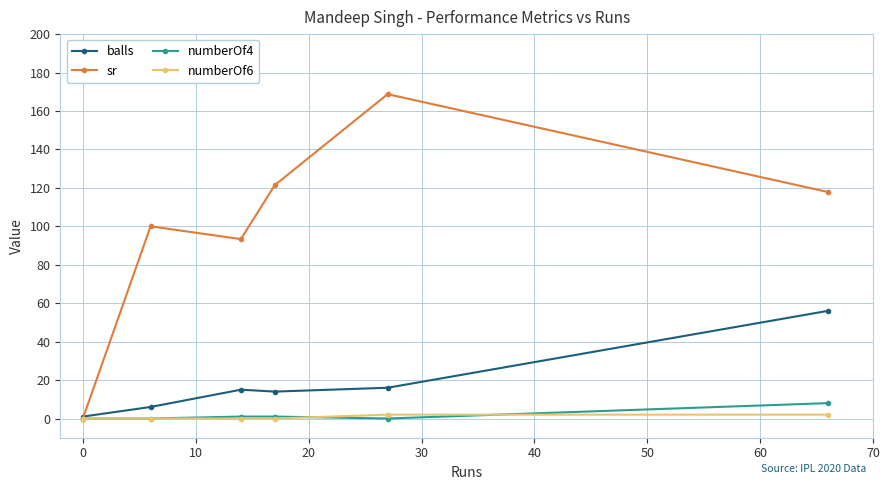

How many interior local valleys does the sr series have?

1